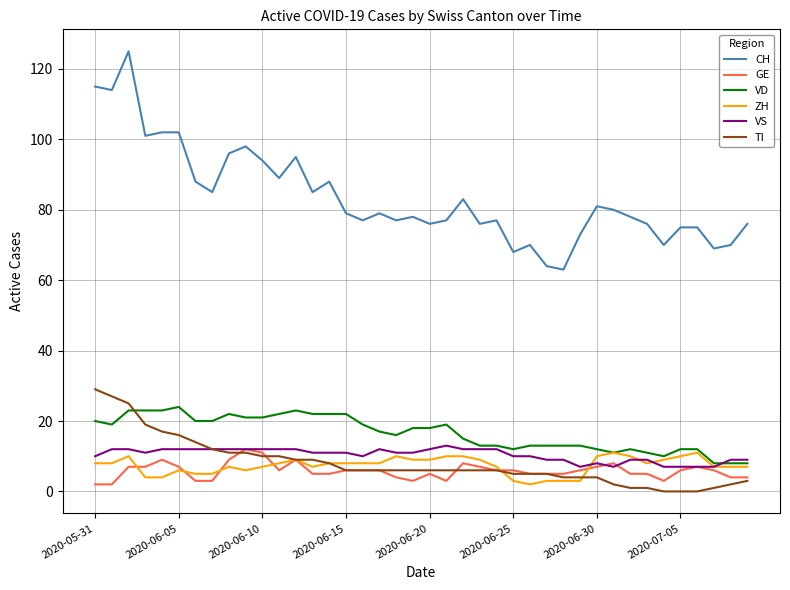

Which series has the largest range (max minus min)?

CH